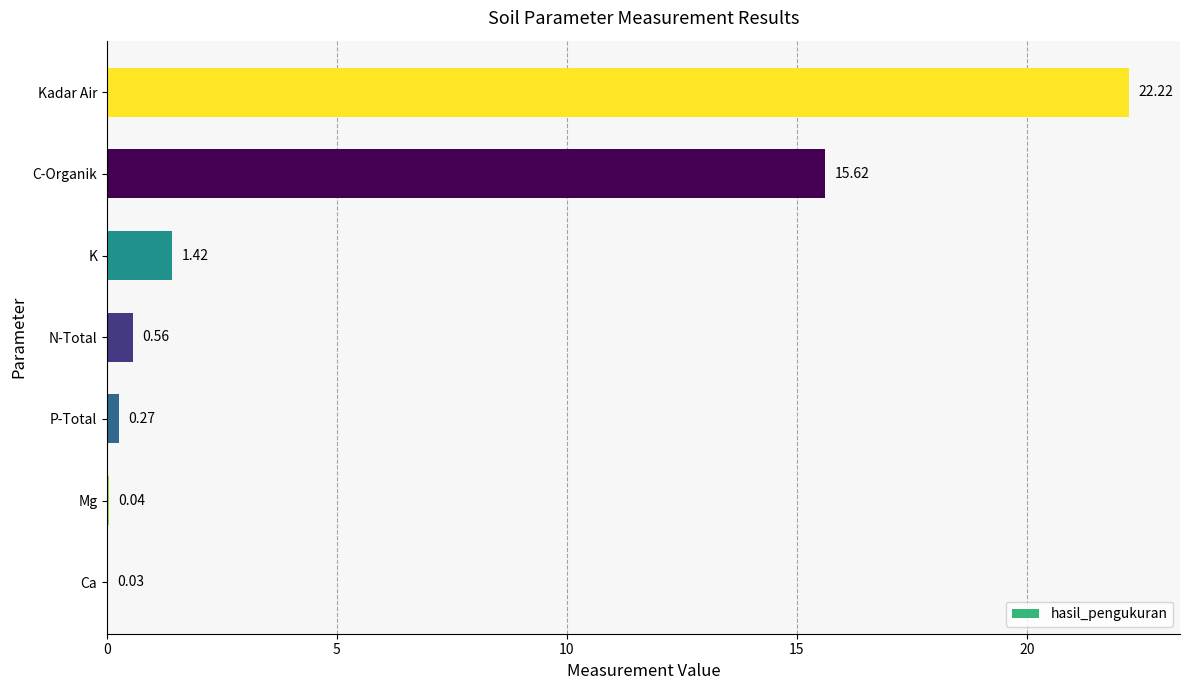

What is the sum of the values at N-Total and K?

2.0